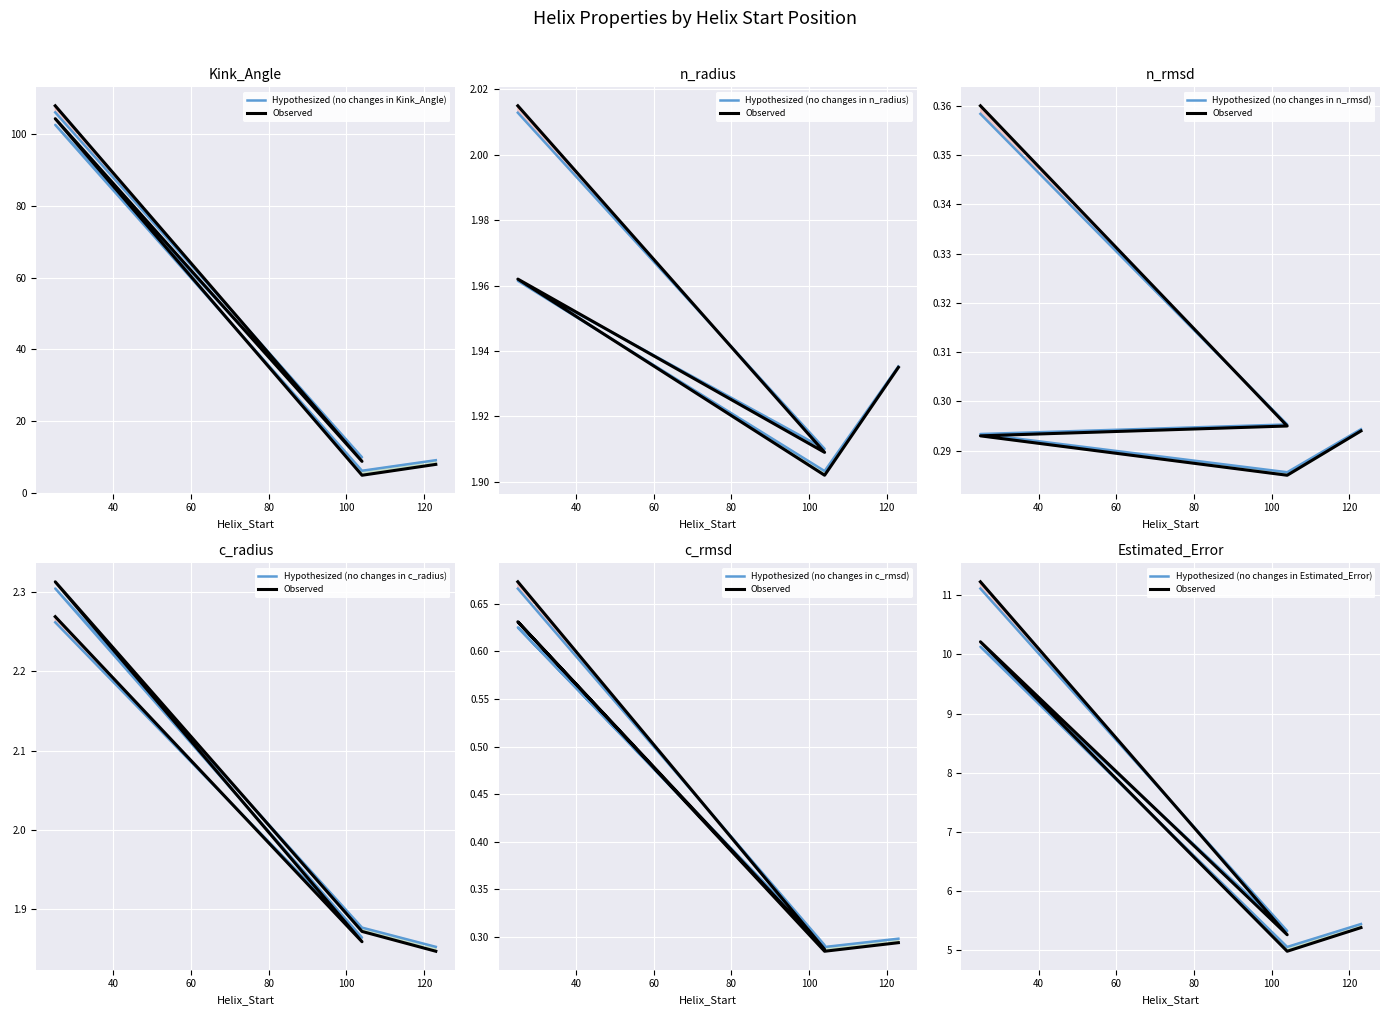

What value does the Kink_Angle series have at 123?

9.2